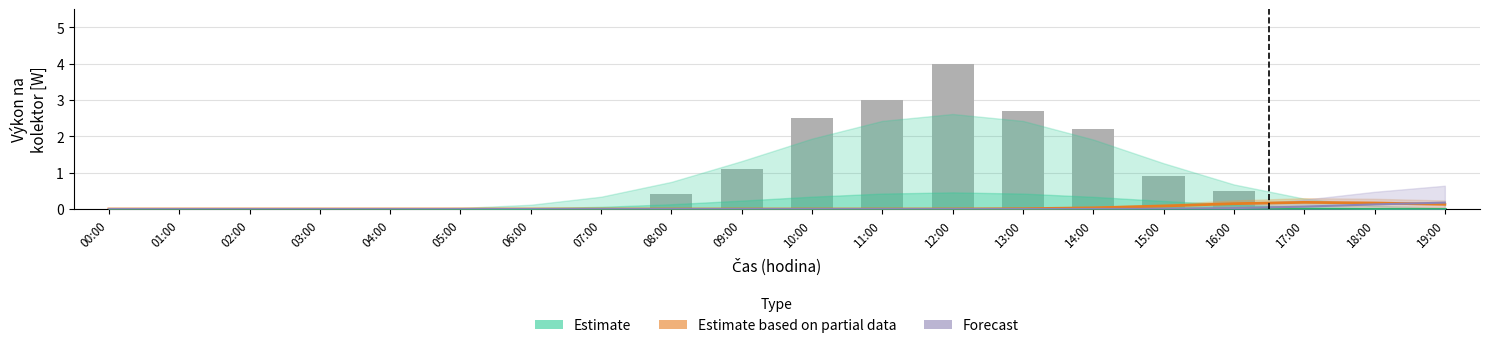

Which category has the lowest value in the výkon kolektoru naměřený series?

00:00